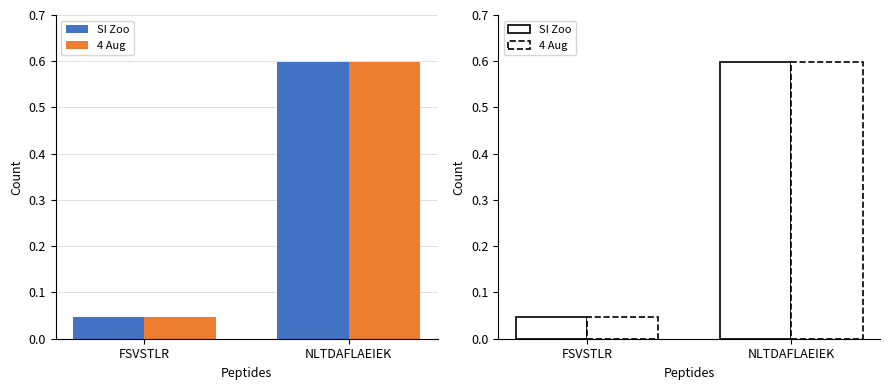

True or false: SI Zoo has a value of 0.8 at NLTDAFLAEIEK.

False